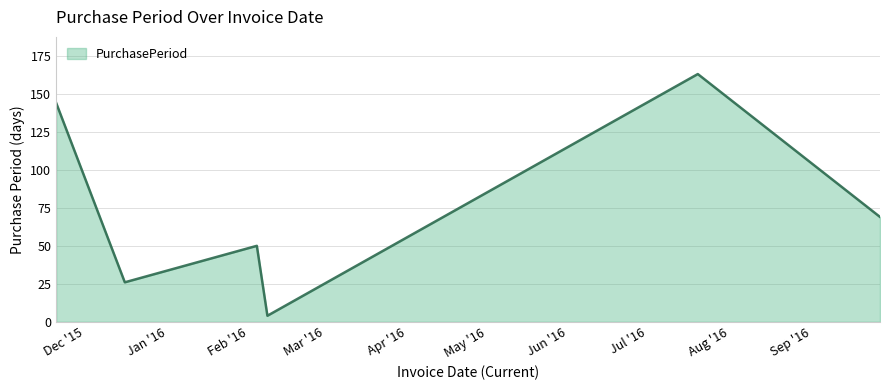

What is the difference between the maximum and minimum values?

159